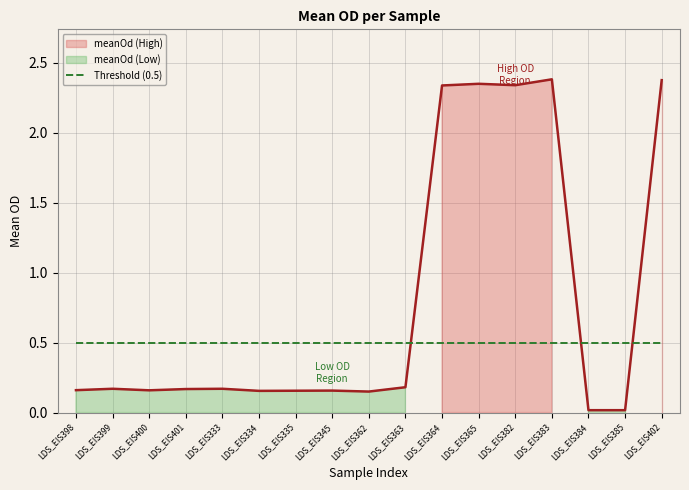

Reading left to right, extract all data points from this chart.

LDS_EIS398=0.2	LDS_EIS399=0.2	LDS_EIS400=0.2	LDS_EIS401=0.2	LDS_EIS333=0.2	LDS_EIS334=0.2	LDS_EIS335=0.2	LDS_EIS345=0.2	LDS_EIS362=0.1	LDS_EIS363=0.2	LDS_EIS364=2.3	LDS_EIS365=2.3	LDS_EIS382=2.3	LDS_EIS383=2.4	LDS_EIS384=0.0	LDS_EIS385=0.0	LDS_EIS402=2.4